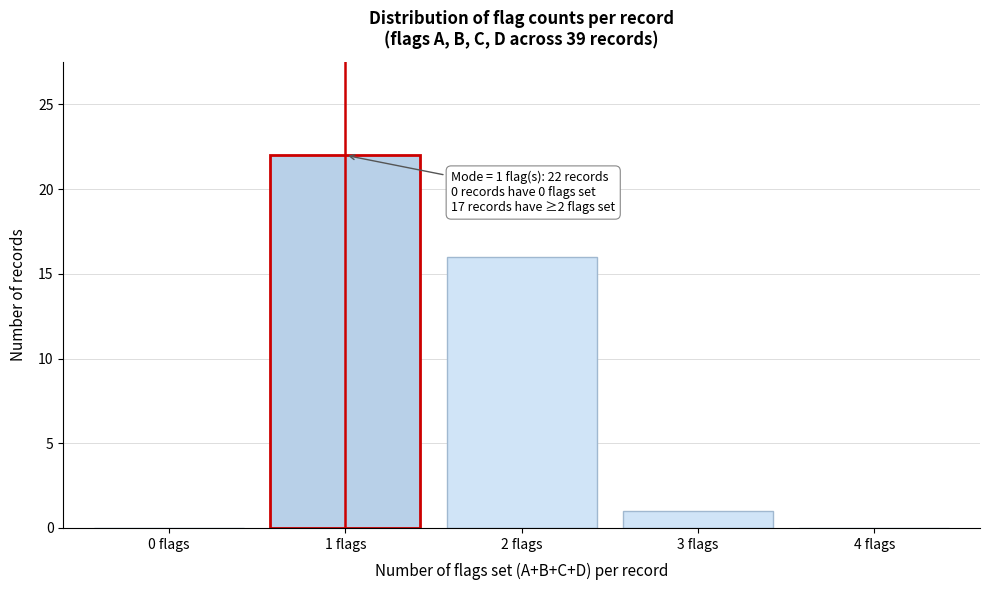

Reading left to right, list all the values displayed in this chart.

0 flags=0	1 flags=22	2 flags=16	3 flags=1	4 flags=0